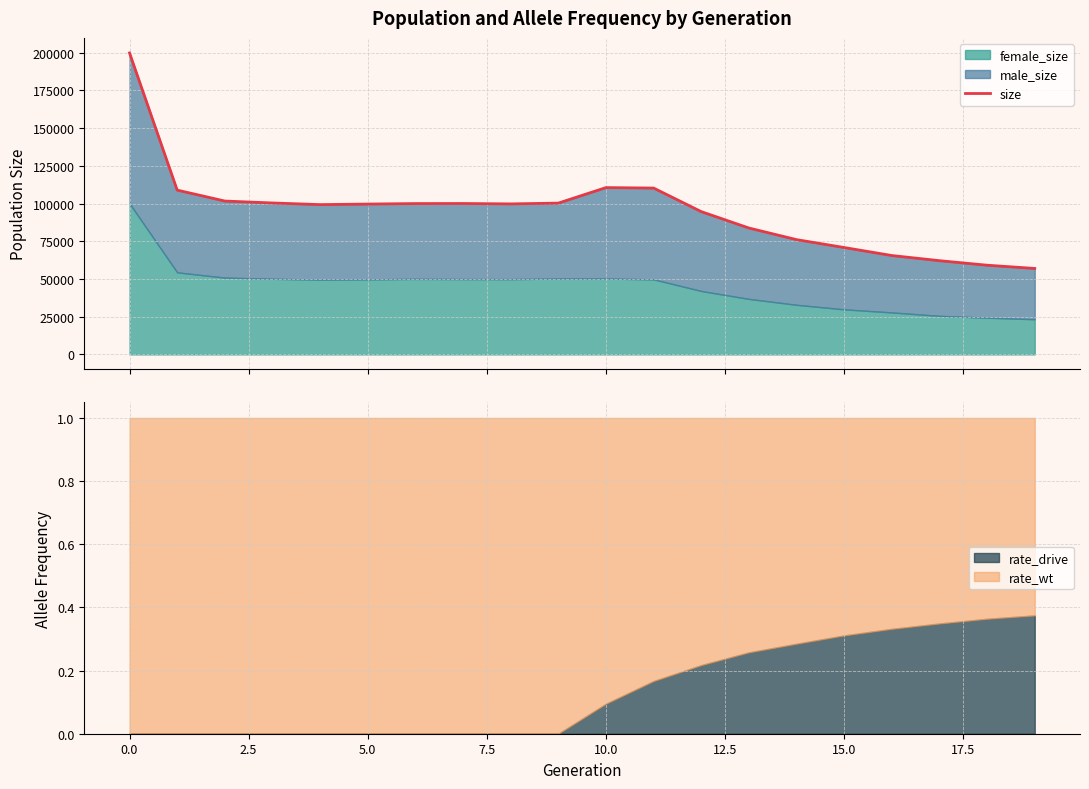

What is the difference between the maximum and minimum values?

142880